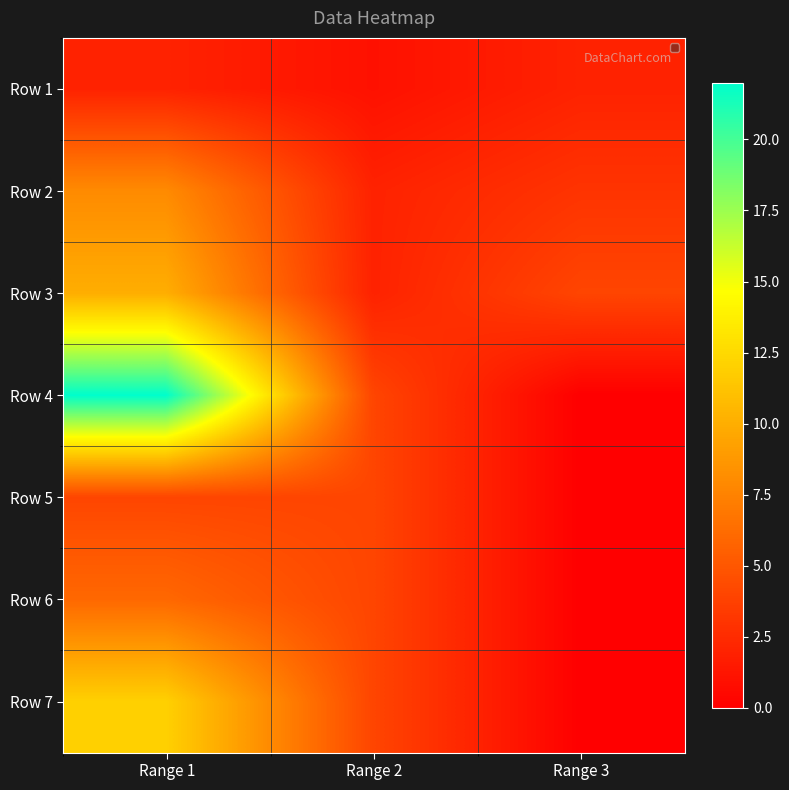

At Range 1, list the series in order from largest to smallest.

Row 4, Row 7, Row 3, Row 2, Row 6, Row 5, Row 1